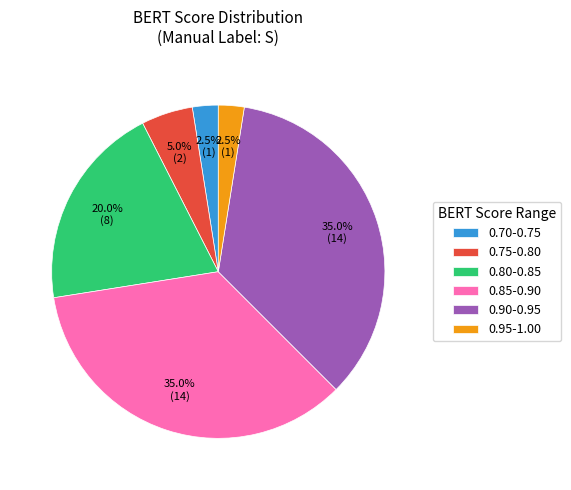

What portion of the pie excludes 0.80-0.85?

80.0%